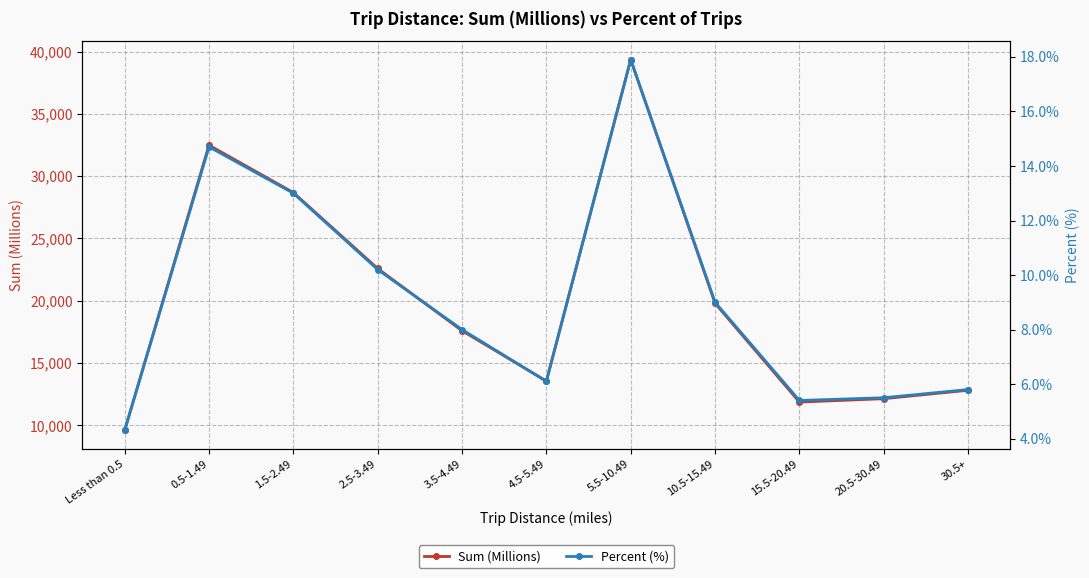

Is the value of Sum (Millions) at 20.5-30.49 greater than the value of Percent (%) at 1.5-2.49?

Yes